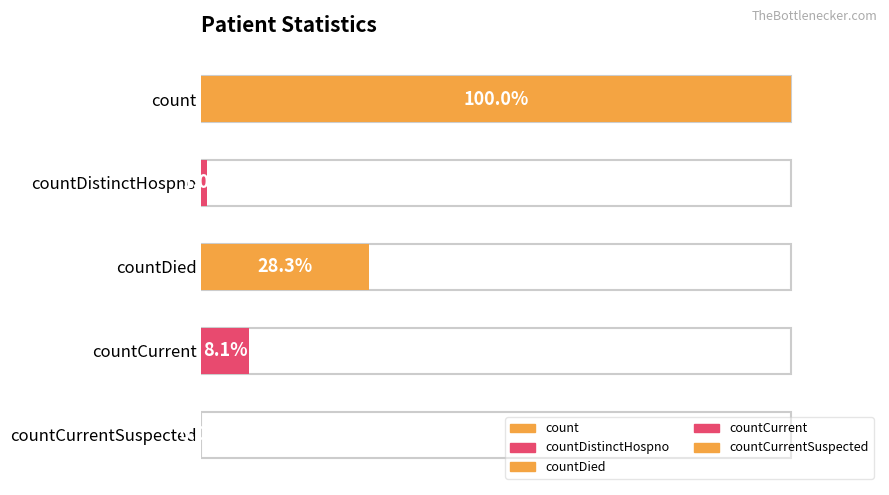

At which label is the value closest to 3973?

countDied